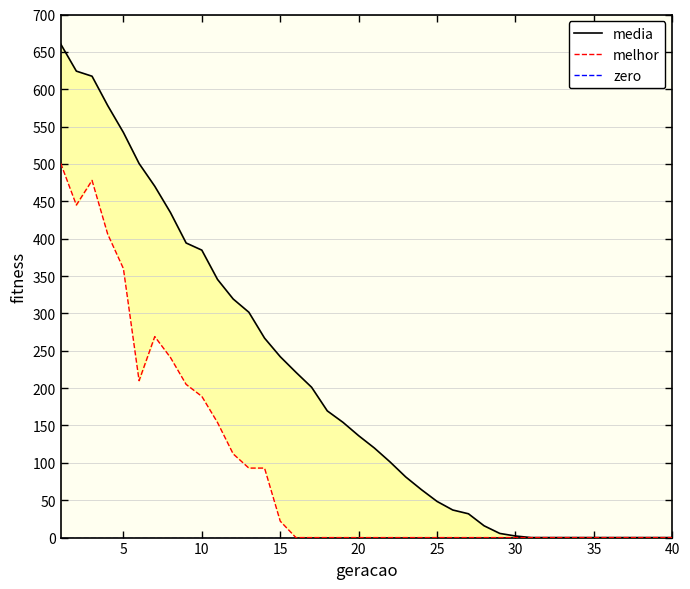

What is the greatest value displayed?

660.6